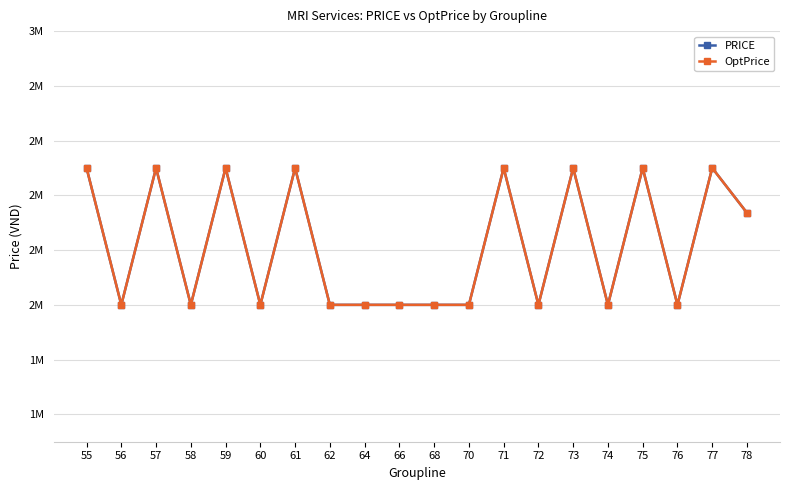

Reading right to left, transcribe all the data shown in this chart.

PRICE: 2336000	2500000	2000000	2500000	2000000	2500000	2000000	2500000	2000000	2000000	2000000	2000000	2000000	2500000	2000000	2500000	2000000	2500000	2000000	2500000
OptPrice: 2336000	2500000	2000000	2500000	2000000	2500000	2000000	2500000	2000000	2000000	2000000	2000000	2000000	2500000	2000000	2500000	2000000	2500000	2000000	2500000